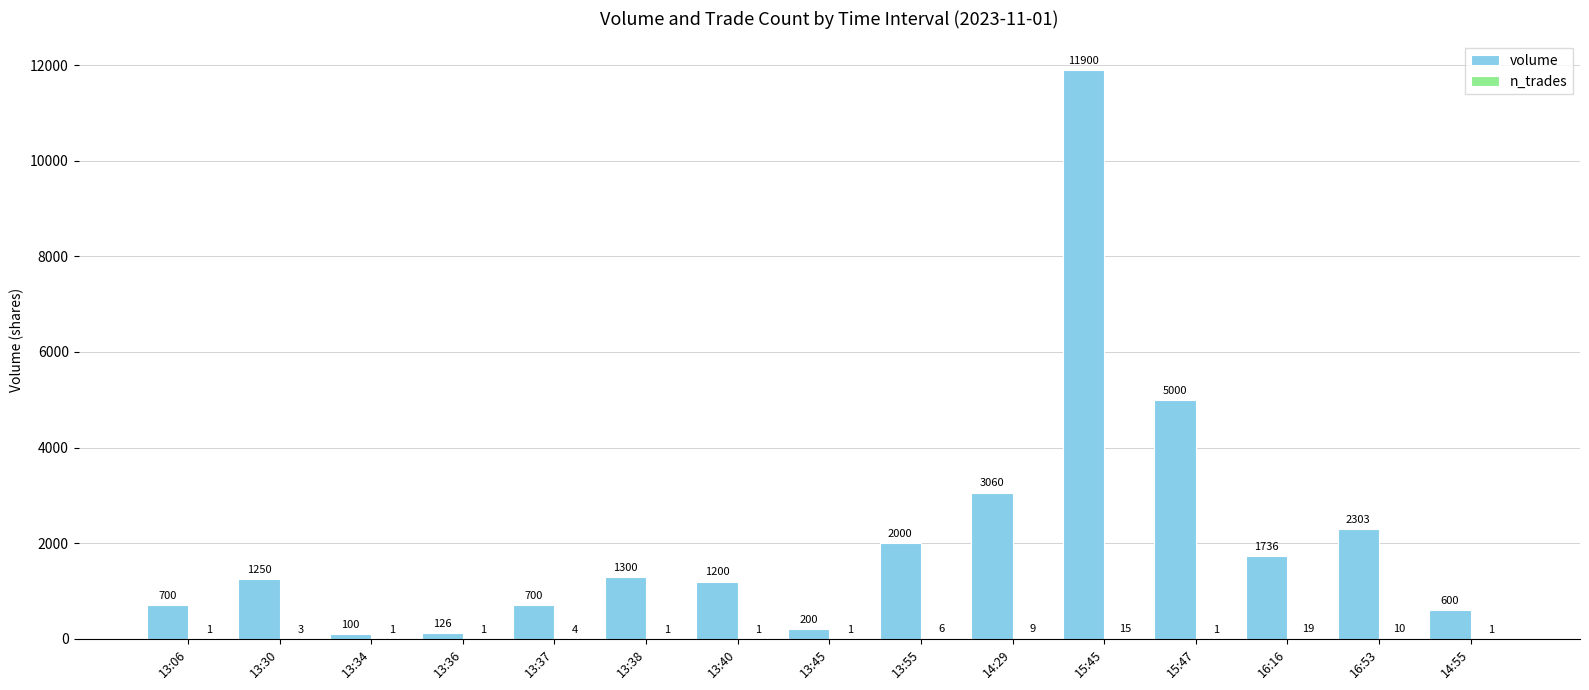

Which series changed the most between 13:38 and 14:55?

volume